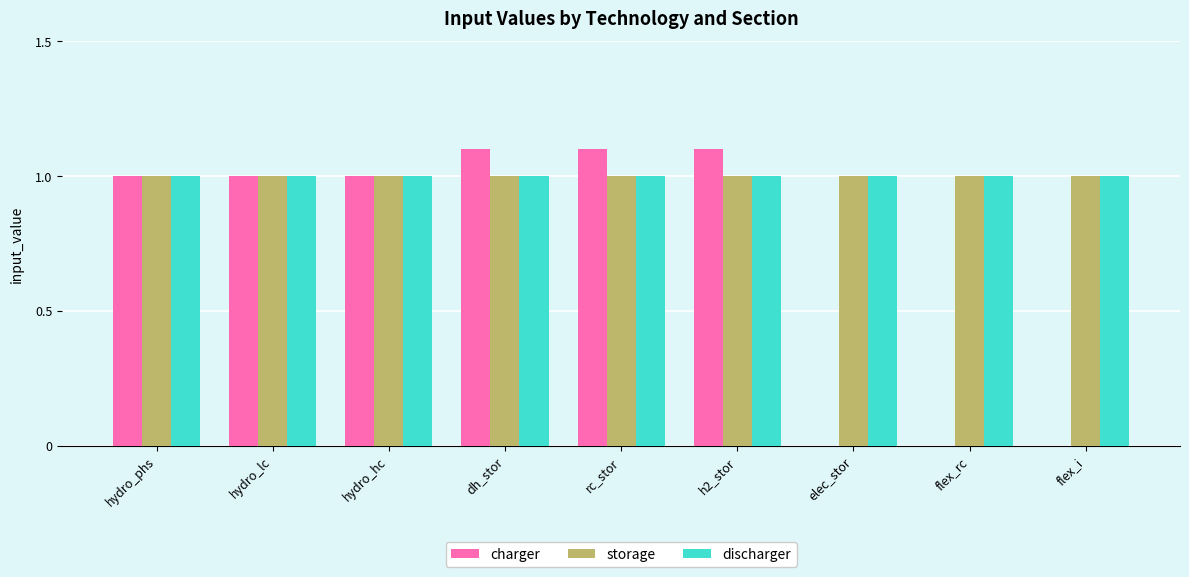

What is the sum of the discharger values at hydro_phs and hydro_lc?

2.0